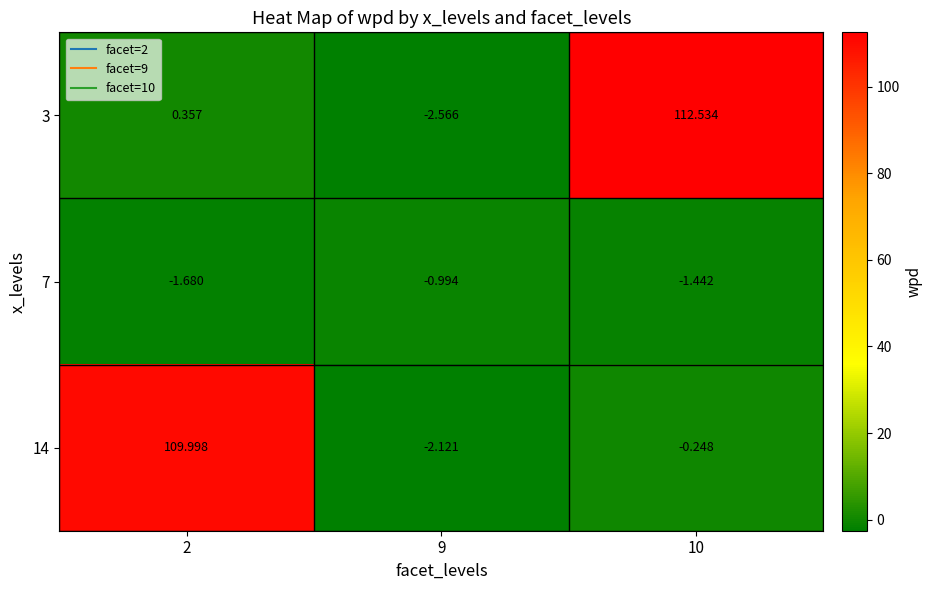

Is the value of 7 at 10 greater than the value of 14 at 2?

No